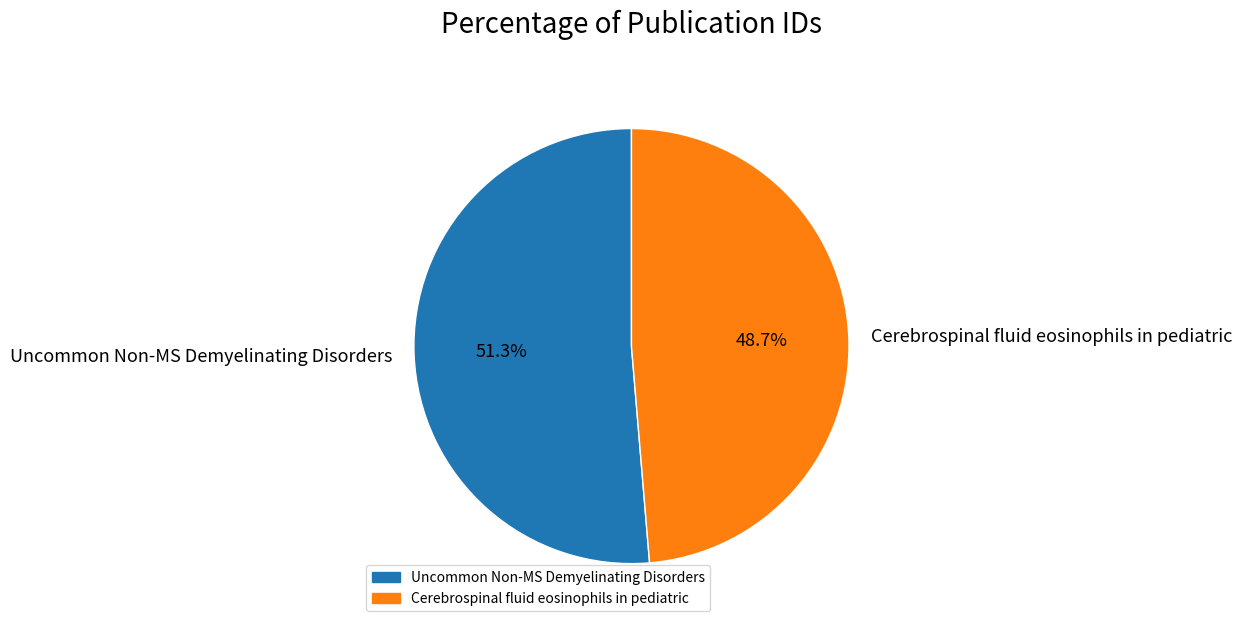

What is the smallest slice in the pie chart?

Cerebrospinal fluid eosinophils in pediatric